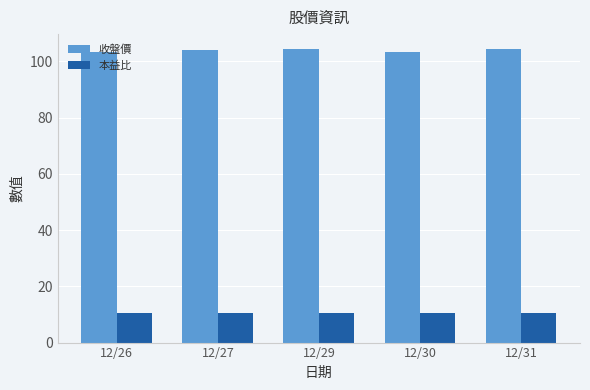

How many bars are there in total?

10